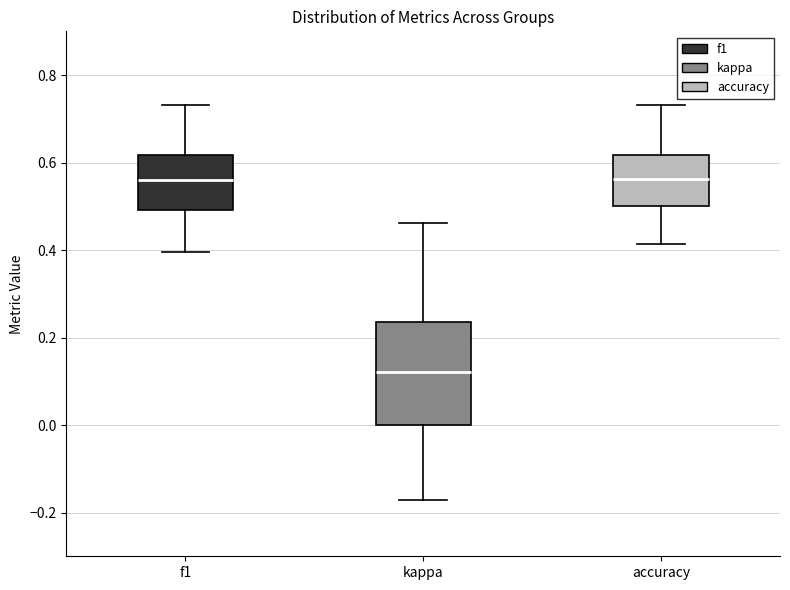

Comparing the boxes themselves (not the whiskers), which one is the tallest?

kappa